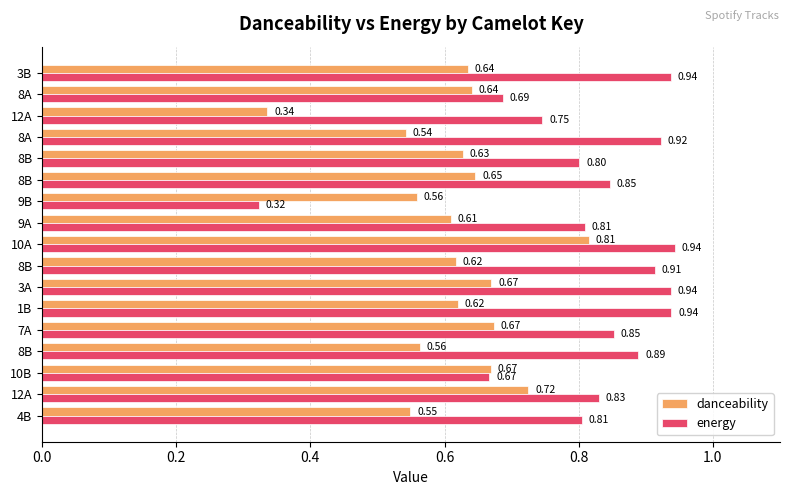

What is the sum of all danceability values?

10.5